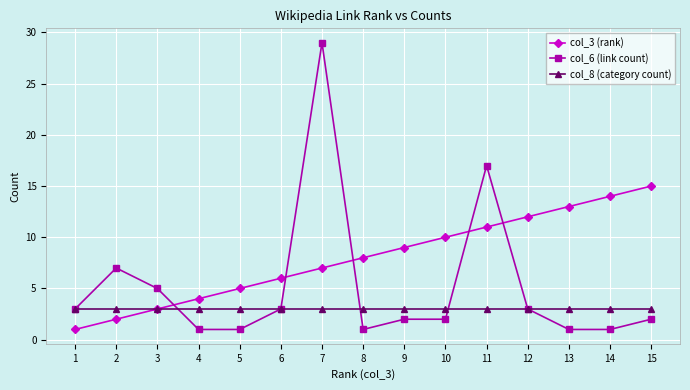

At which category does the chart reach its peak across all series?

7